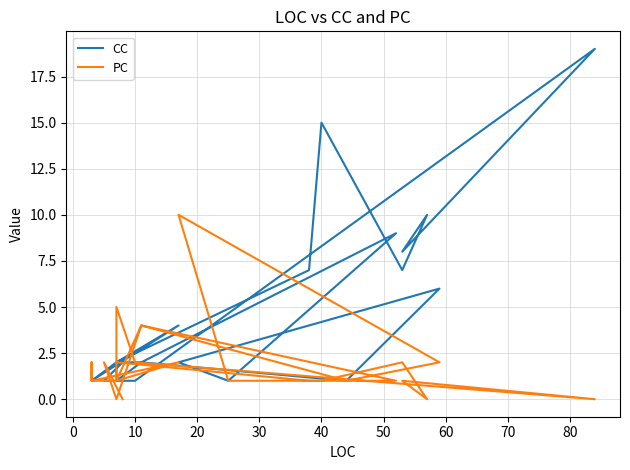

In CC, how many points are higher than both neighbors (excluding endpoints)?

7